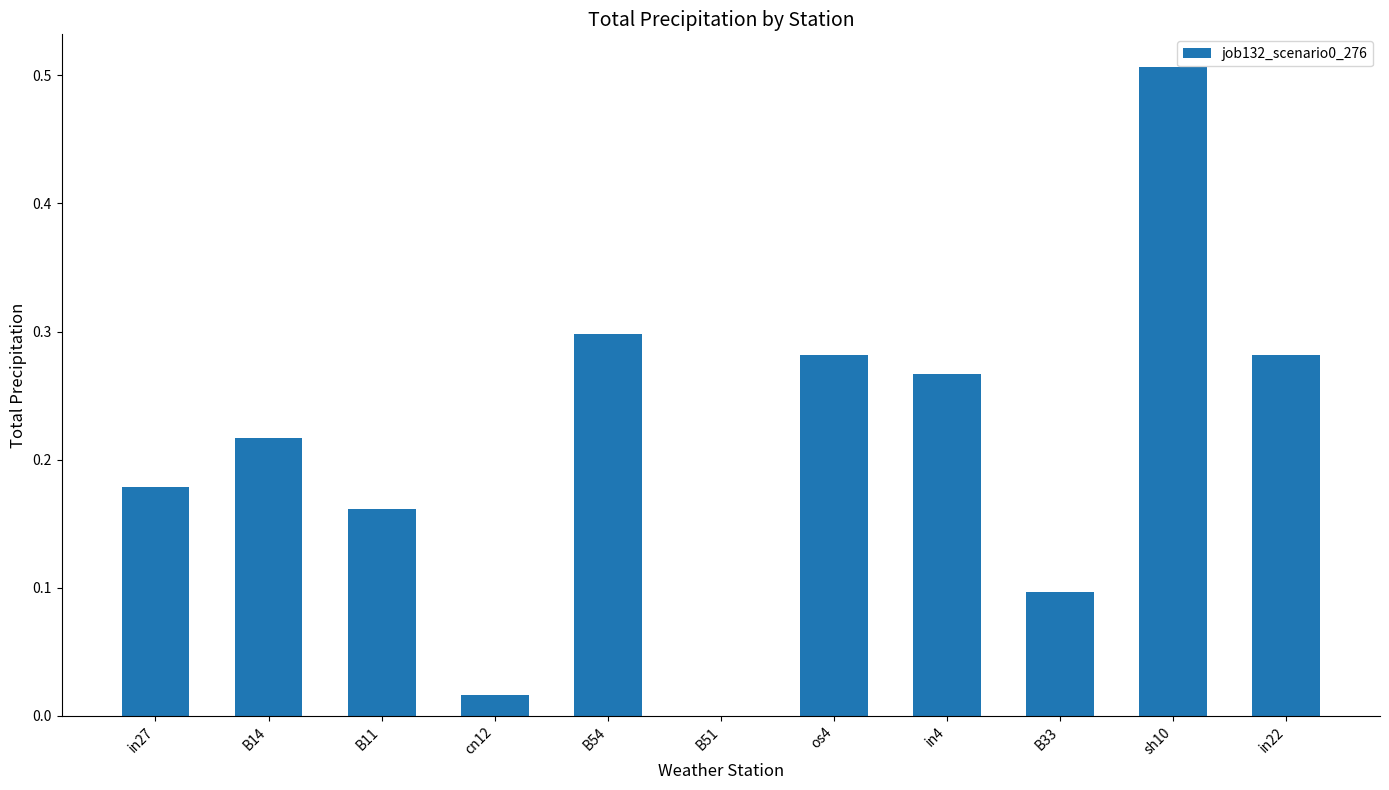

True or false: the data shows 0.1 at B54.

False